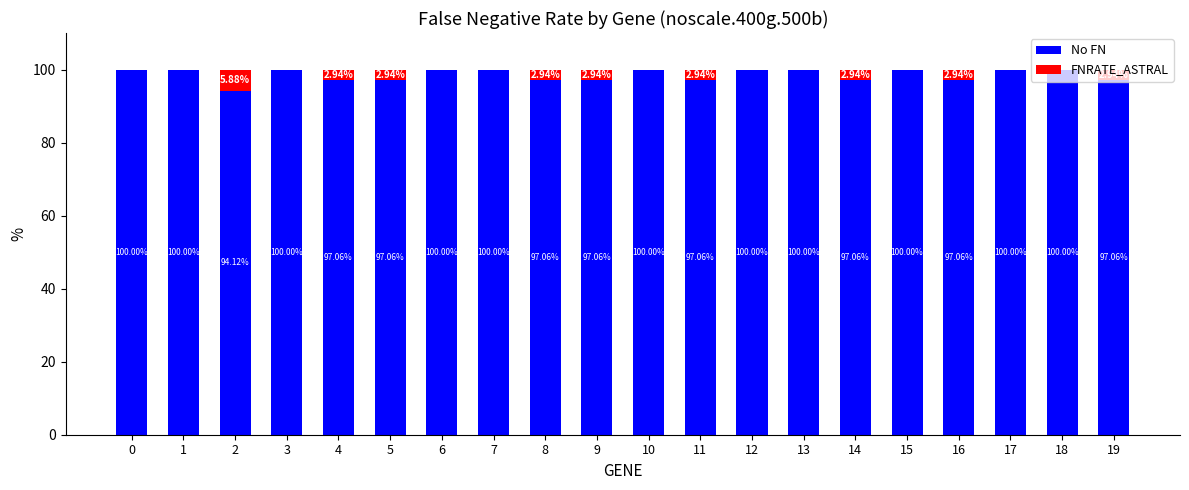

The value of No FN at 13 is 163.0. True or false?

False